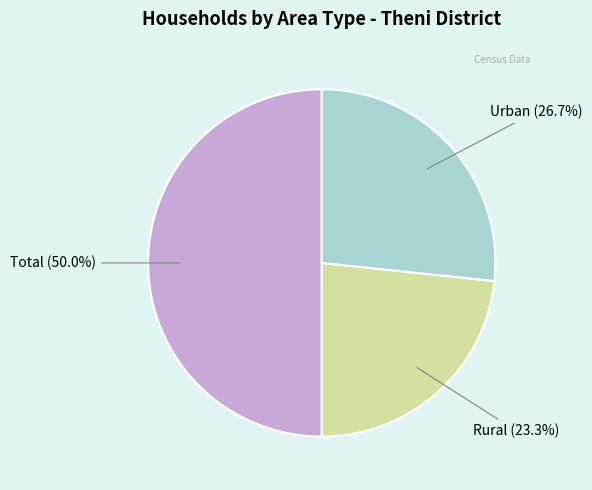

How many segments does this pie chart have?

3